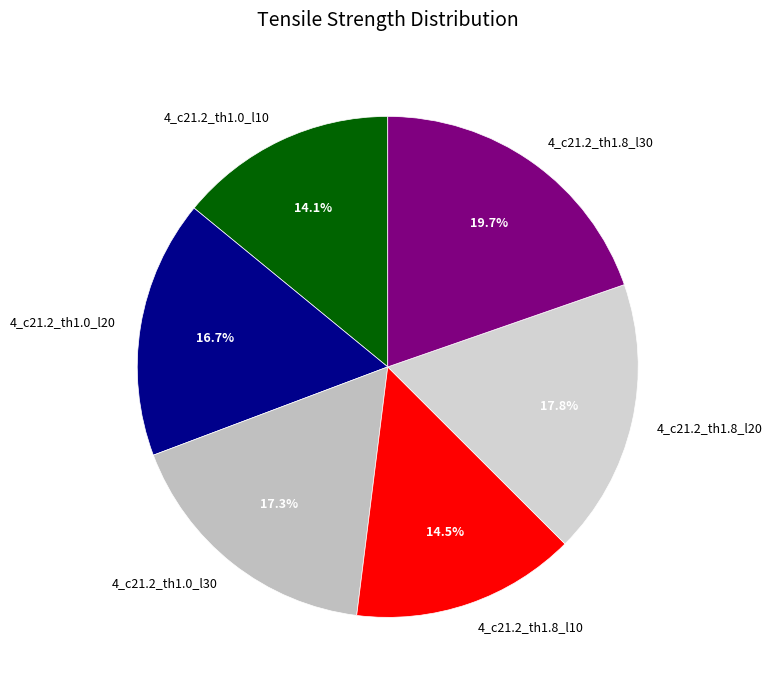

What is the total percentage of 4_c21.2_th1.8_l30 and 4_c21.2_th1.8_l20?

37.5%